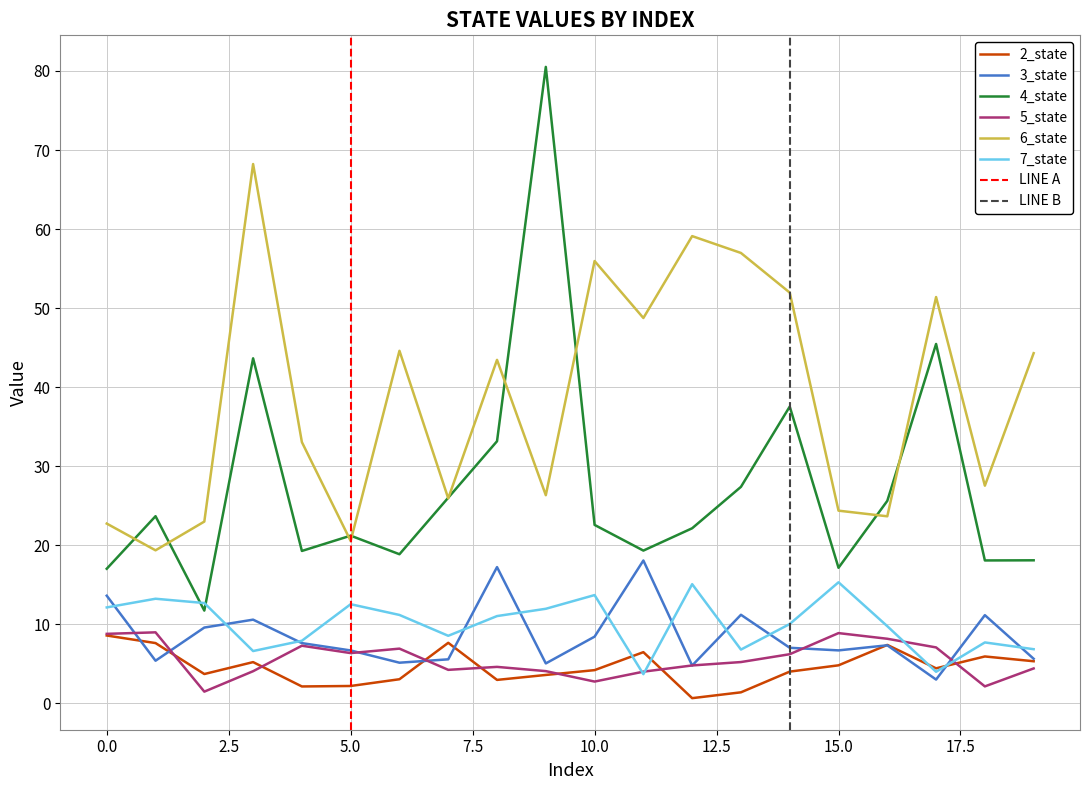

Reading left to right, transcribe all the data shown in this chart.

2_state: 0=8.6	1=7.6	2=3.7	3=5.2	4=2.1	5=2.2	6=3.0	7=7.6	8=2.9	9=3.6	10=4.2	11=6.4	12=0.6	13=1.4	14=4.0	15=4.8	16=7.4	17=4.4	18=5.9	19=5.3
3_state: 0=13.6	1=5.4	2=9.6	3=10.6	4=7.6	5=6.7	6=5.1	7=5.5	8=17.2	9=5.0	10=8.4	11=18.0	12=4.8	13=11.2	14=7.0	15=6.7	16=7.3	17=3.0	18=11.1	19=5.6
4_state: 0=17.0	1=23.7	2=11.7	3=43.6	4=19.3	5=21.2	6=18.8	7=26.0	8=33.1	9=80.5	10=22.6	11=19.3	12=22.1	13=27.4	14=37.5	15=17.1	16=25.6	17=45.5	18=18.1	19=18.1
5_state: 0=8.8	1=9.0	2=1.5	3=4.0	4=7.3	5=6.3	6=6.9	7=4.2	8=4.6	9=4.0	10=2.7	11=4.0	12=4.8	13=5.2	14=6.2	15=8.9	16=8.1	17=7.0	18=2.1	19=4.4
6_state: 0=22.7	1=19.3	2=23.0	3=68.2	4=33.0	5=20.5	6=44.6	7=25.9	8=43.4	9=26.3	10=55.9	11=48.7	12=59.1	13=57.0	14=52.0	15=24.4	16=23.6	17=51.4	18=27.5	19=44.3
7_state: 0=12.1	1=13.2	2=12.7	3=6.6	4=7.9	5=12.5	6=11.2	7=8.5	8=11.0	9=11.9	10=13.7	11=3.7	12=15.0	13=6.8	14=10.0	15=15.3	16=9.7	17=4.0	18=7.7	19=6.8